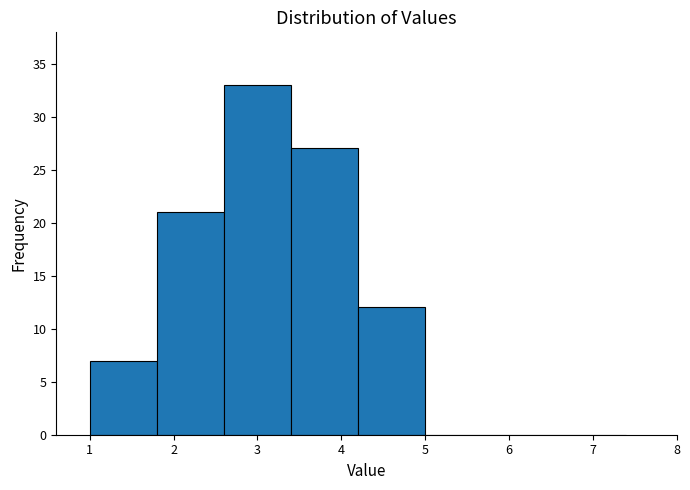

What is the height of the bar covering 2.6 to 3.4 on the x-axis? The values are not printed on the chart, so give them approximately, as read against the axis.

33